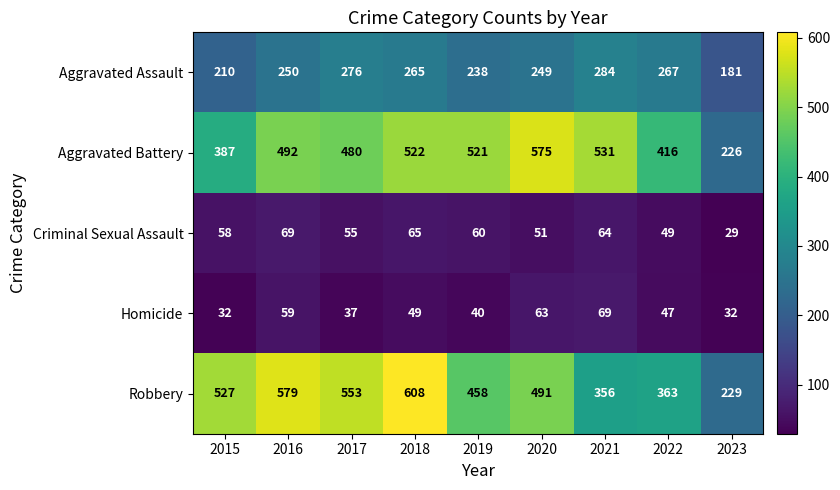

What is the spread (max minus min) of values at 2023?

200